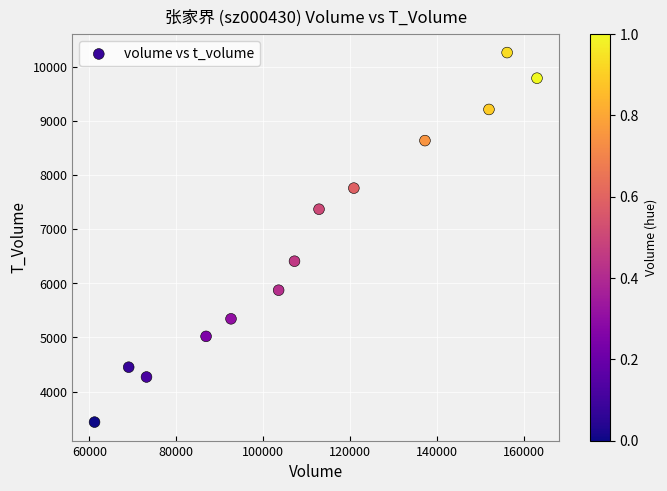

What Y value in the scatter plot is closest to 6850?

6409